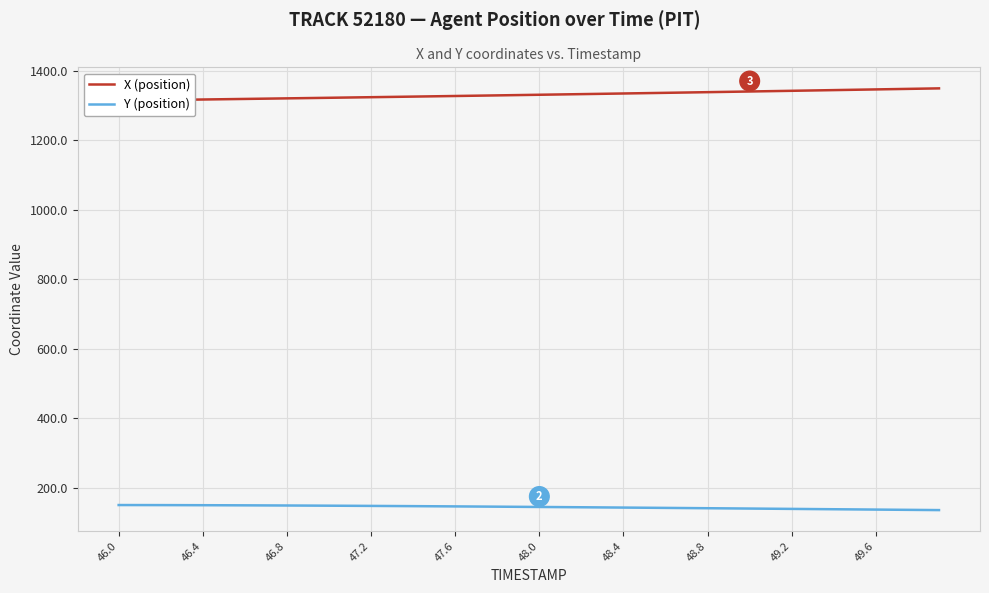

At which label does Y (position) reach its peak?

46.0